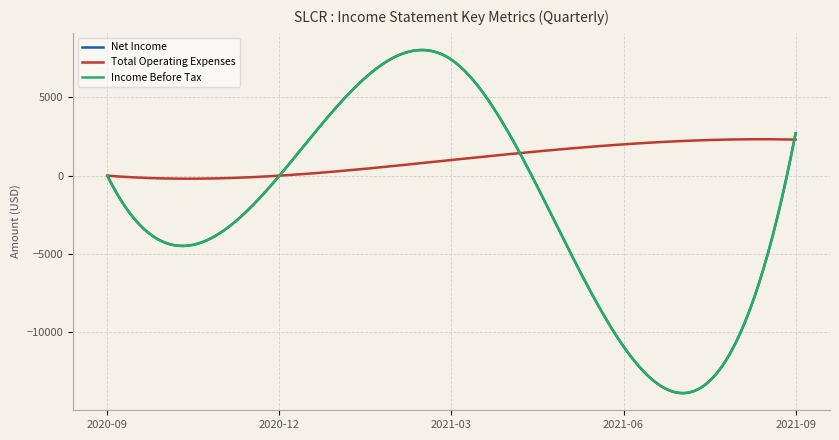

In Net Income, how many points are higher than both neighbors (excluding endpoints)?

1